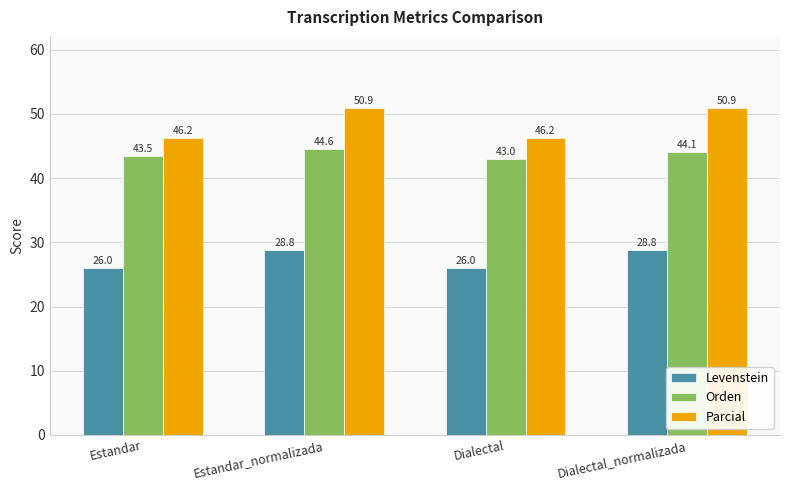

What is the difference between the maximum and minimum values in the Levenstein series?

2.9